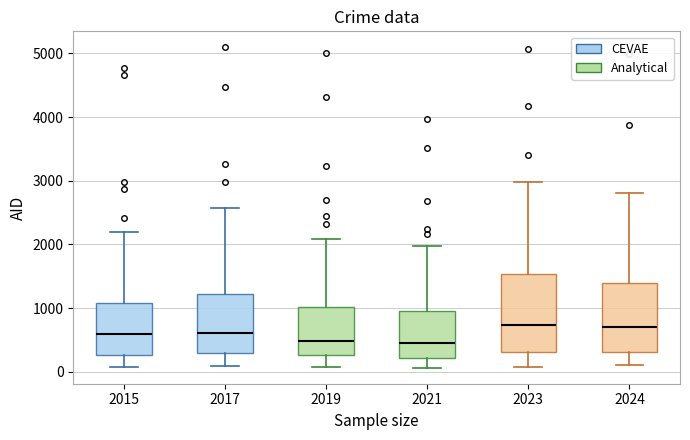

Reading left to right, transcribe this box plot: for each box, give where its median line is, the range the box spans, and where its two whiskers end, as read against the y-axis. The values are not printed on the chart, so give them approximately, as read against the axis.

2015: median 600, box 300 to 1100, whiskers 100 to 2200
2017: median 600, box 300 to 1200, whiskers 100 to 2600
2019: median 500, box 300 to 1000, whiskers 100 to 2100
2021: median 500, box 200 to 900, whiskers 100 to 2000
2023: median 700, box 300 to 1500, whiskers 100 to 3000
2024: median 700, box 300 to 1400, whiskers 100 to 2800